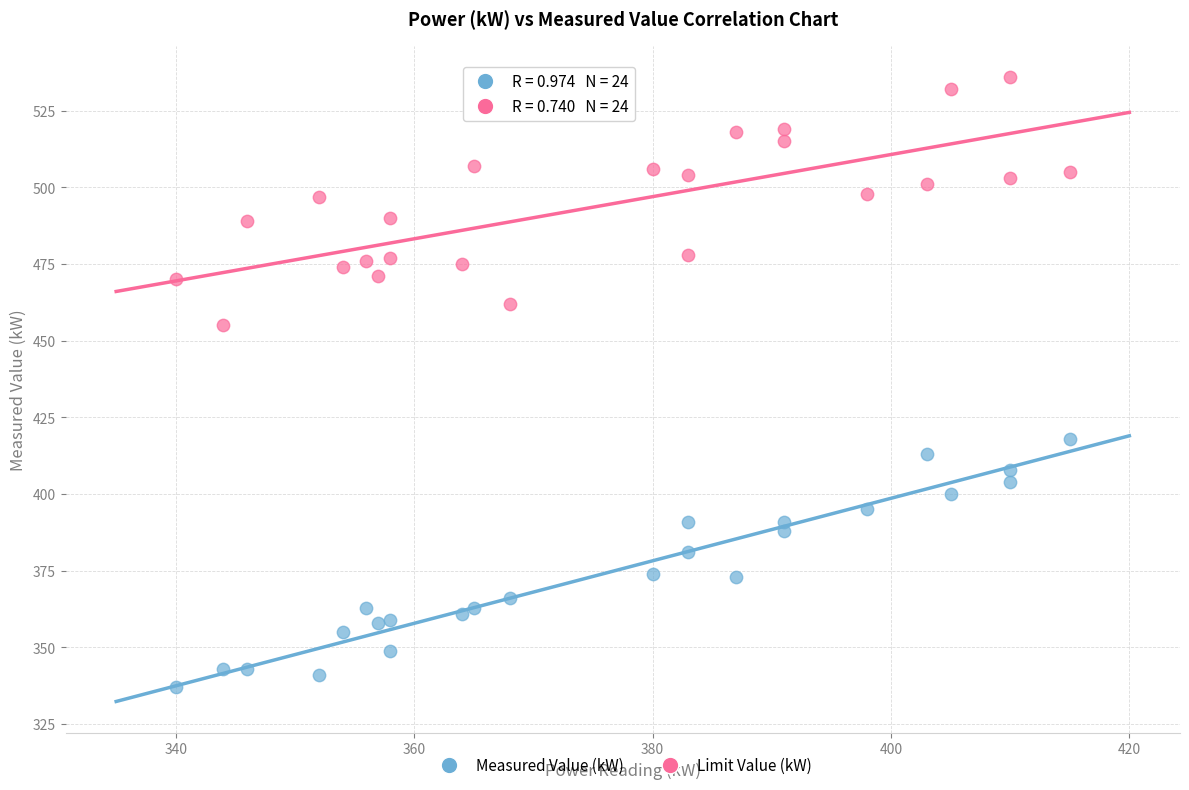

Across all data points, what is the range of X values (max minus min)?

75